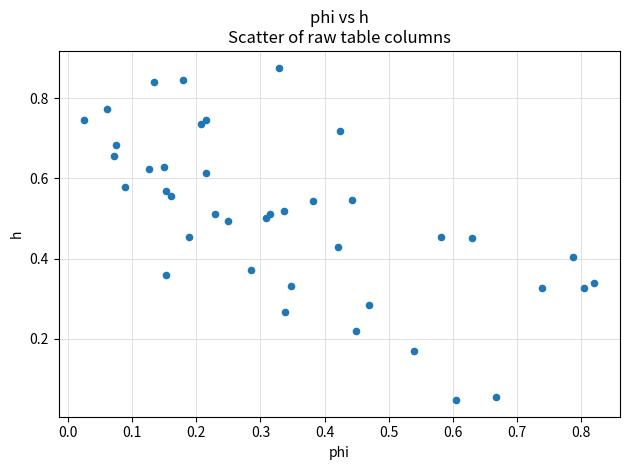

How many data points are displayed?

40